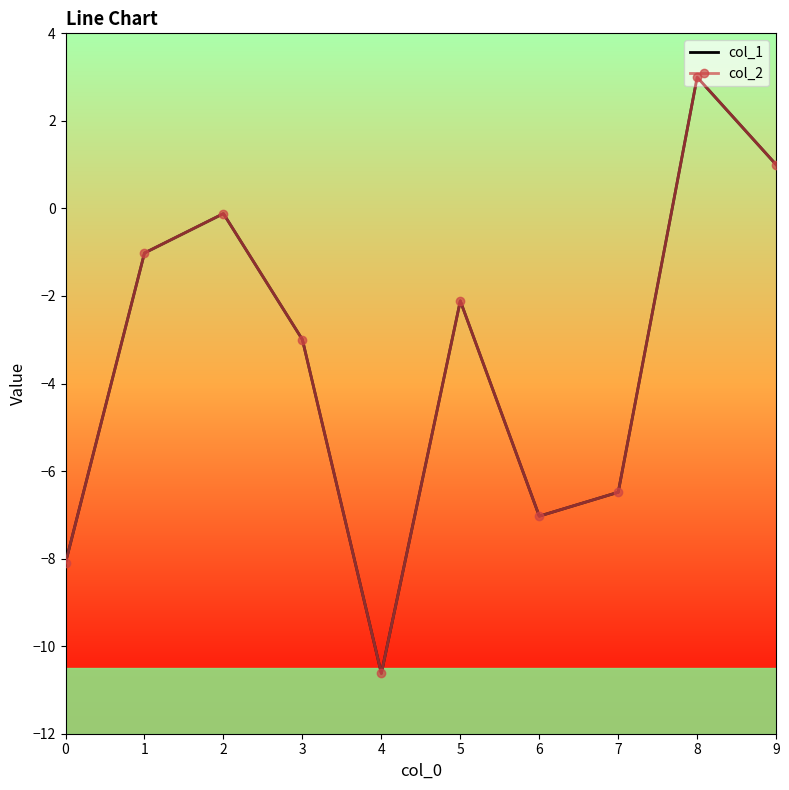

What is the value of the col_2 point at the 10th from the left?

1.0